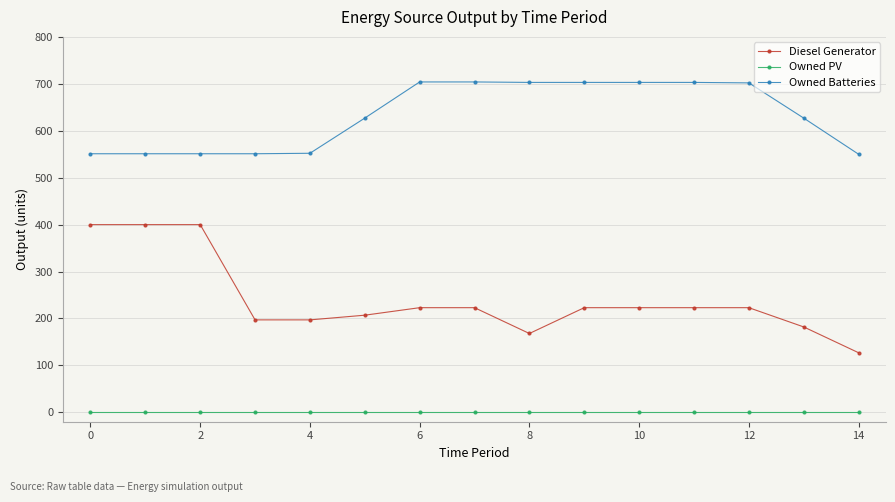

True or false: Owned PV and Diesel Generator intersect in this chart.

False